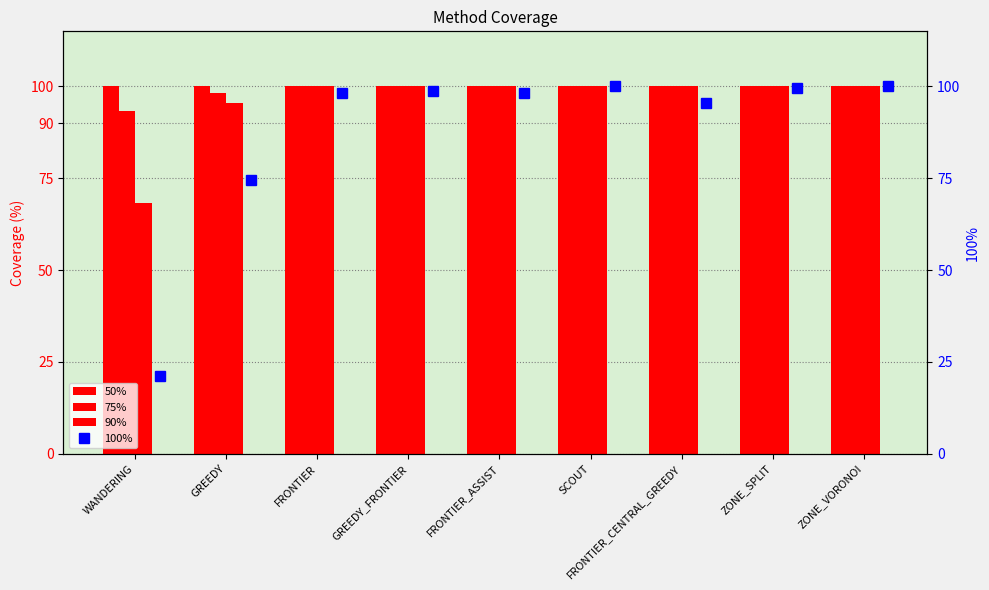

Are the bars horizontal?

No